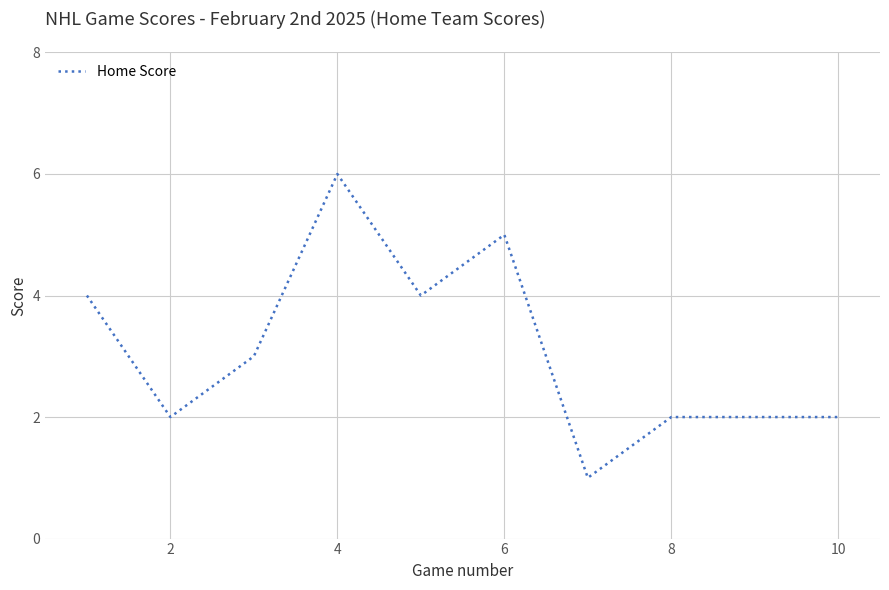

Does the chart display data point markers on the line(s)?

No